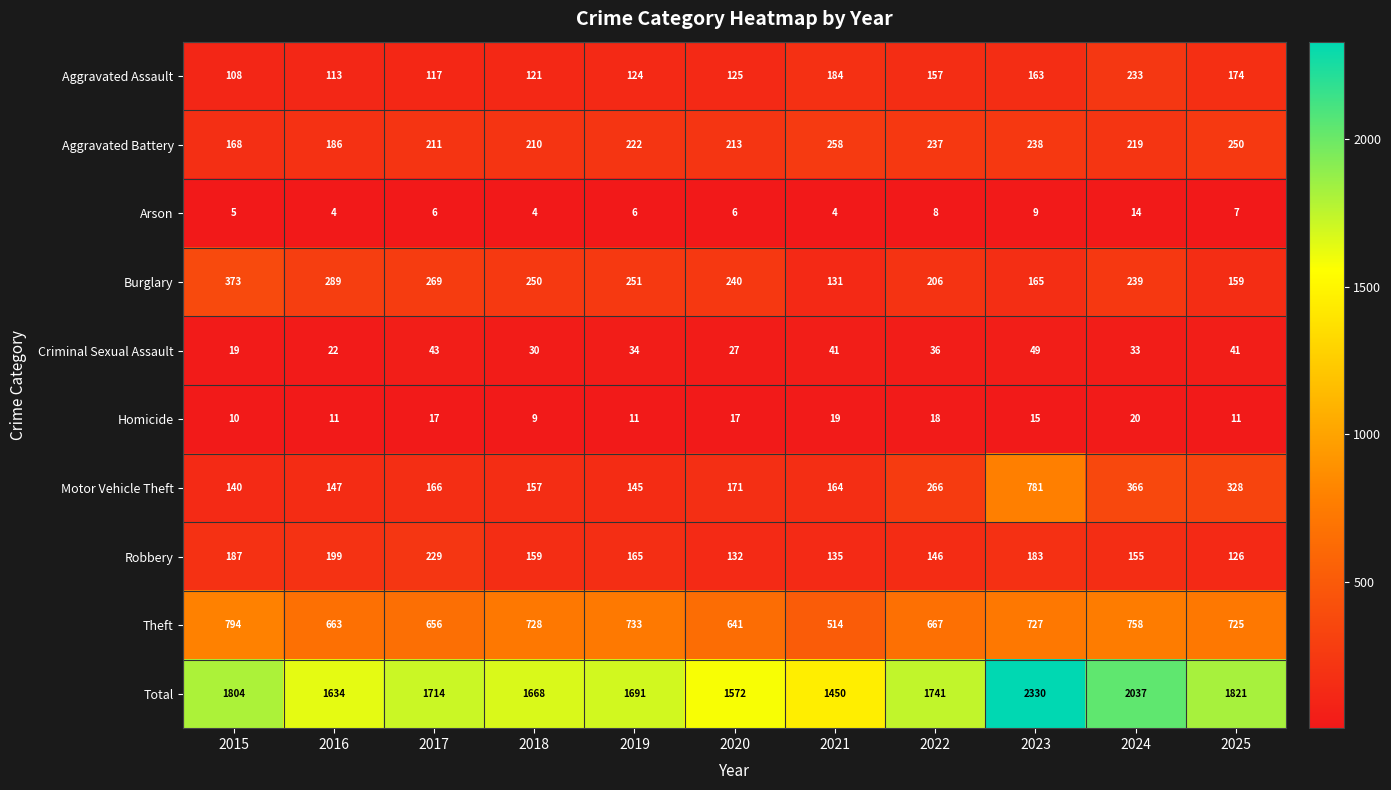

Which label corresponds to the largest value in the chart?

2023